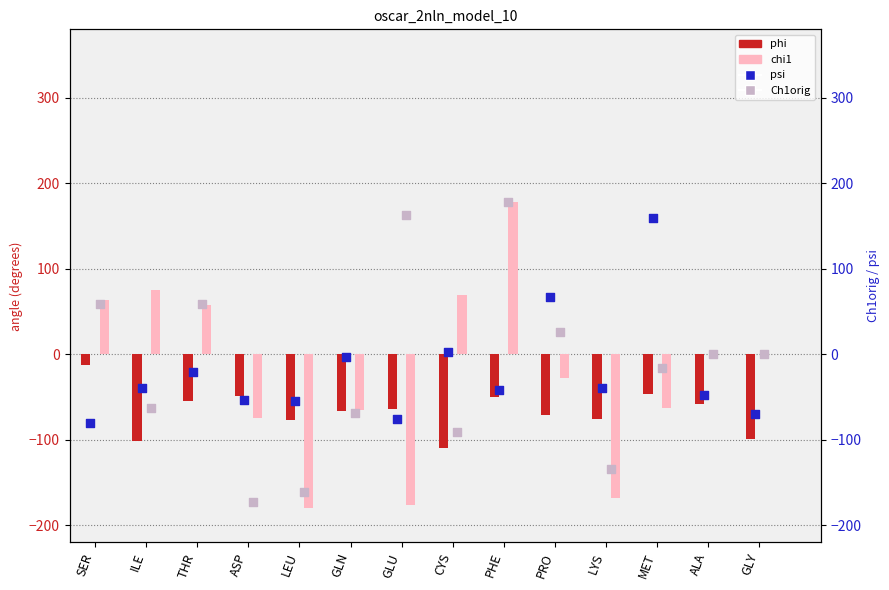

At which category is the sum across all series the highest?

PHE